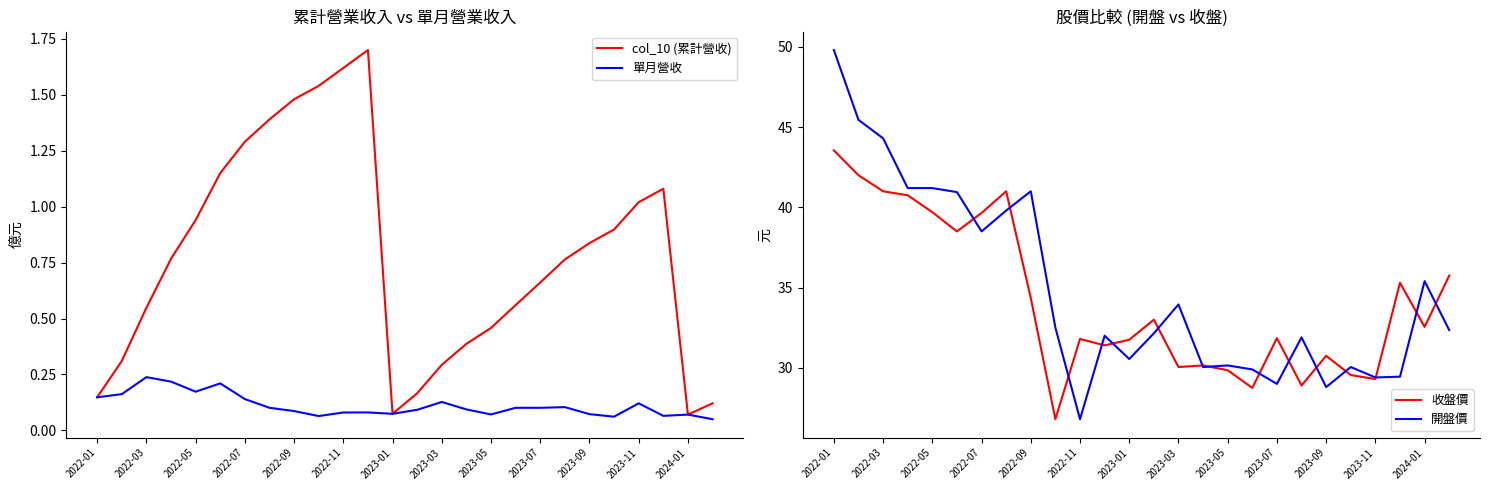

True or false: 開盤價 has a value of 63.5 at 2022-03.

False